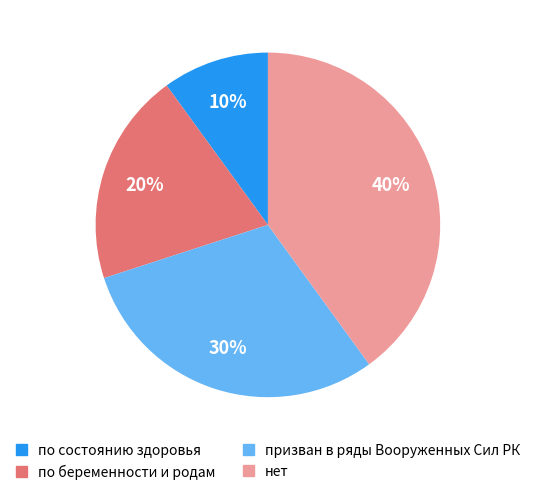

How many segments does this pie chart have?

4